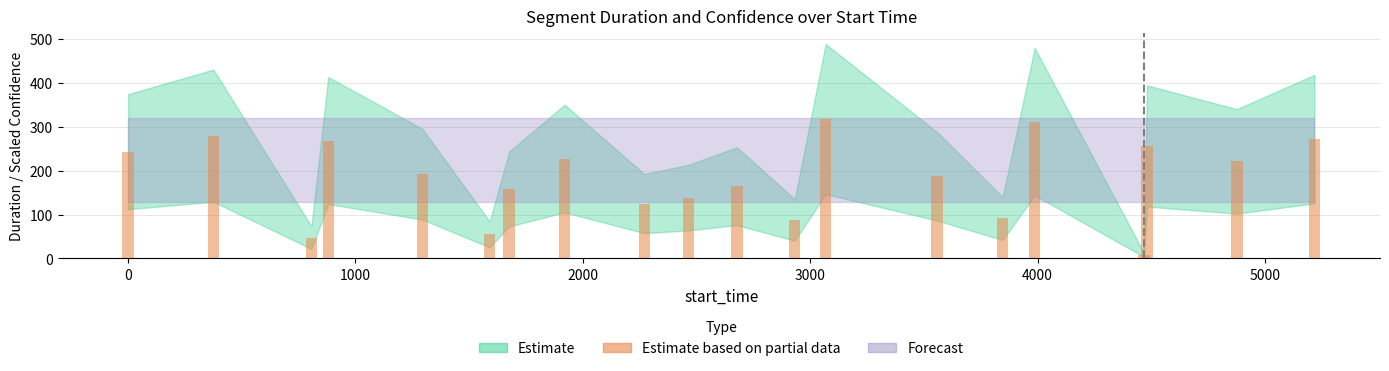

What is the average value?

182.5